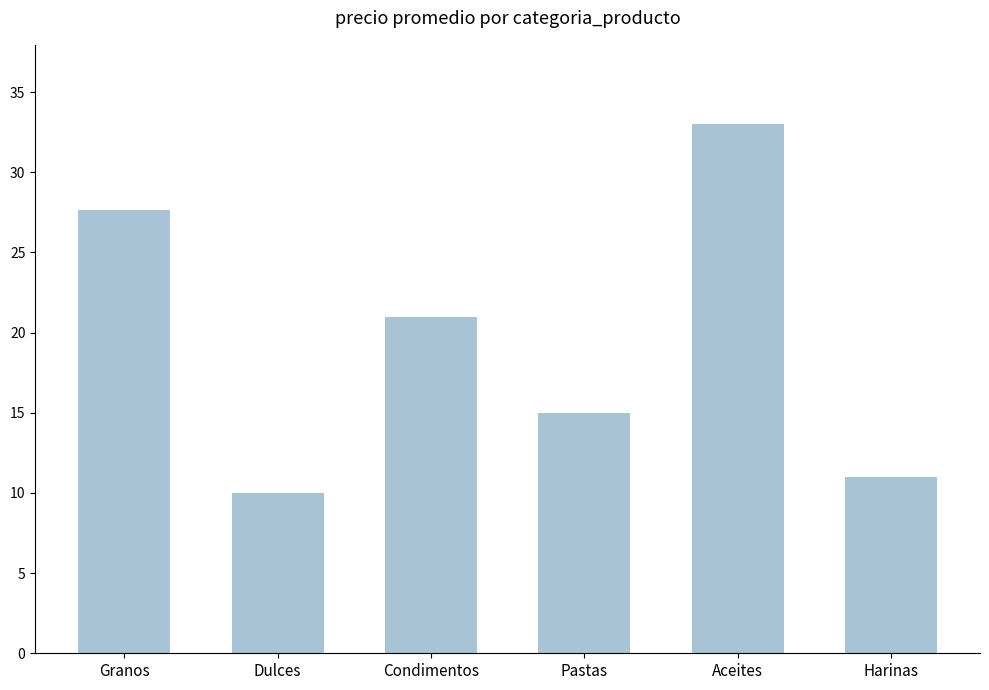

Reading left to right, extract all data points from this chart.

27.7	10.0	21.0	15.0	33.0	11.0